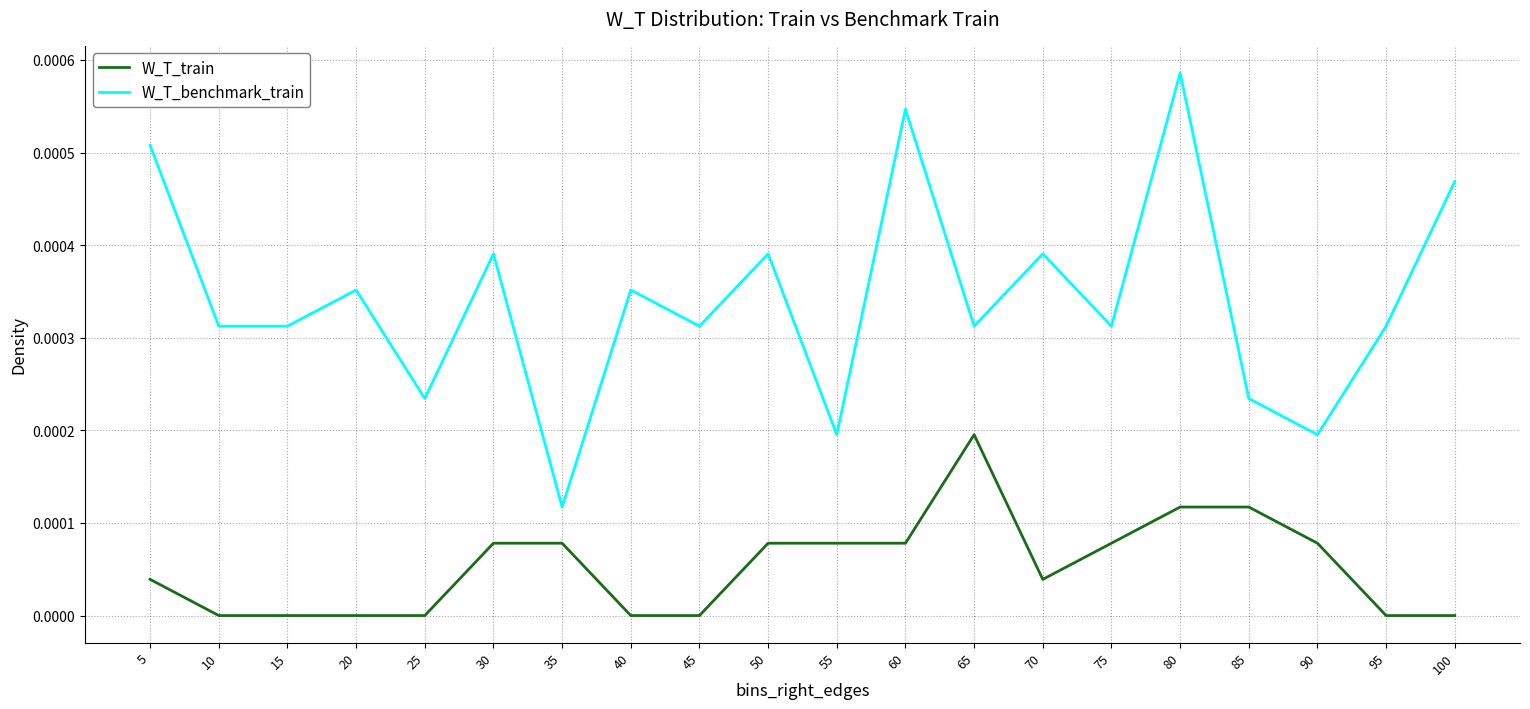

How many lines are shown in the chart?

2